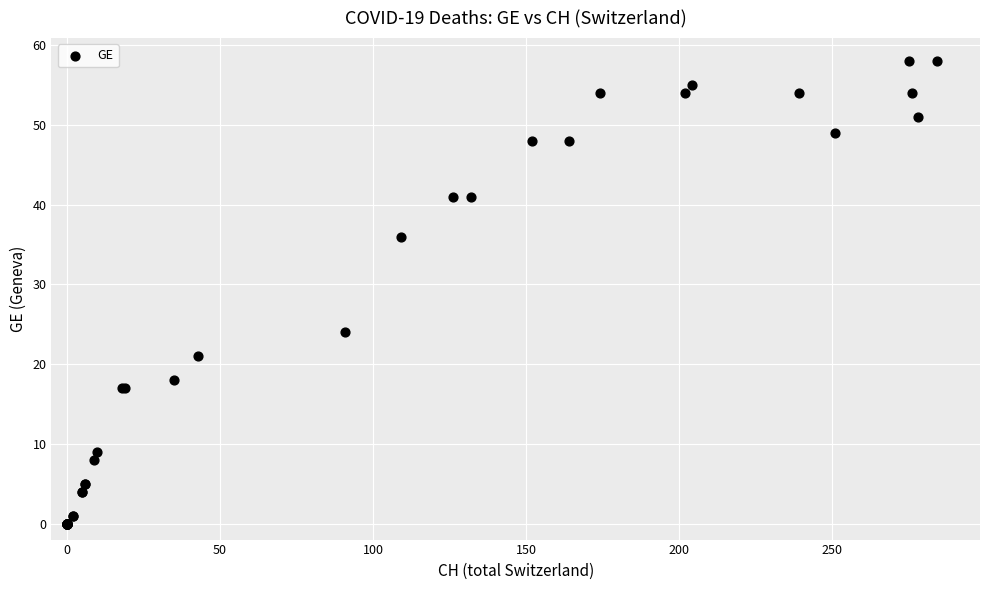

What Y value in the scatter plot is closest to 29?

24